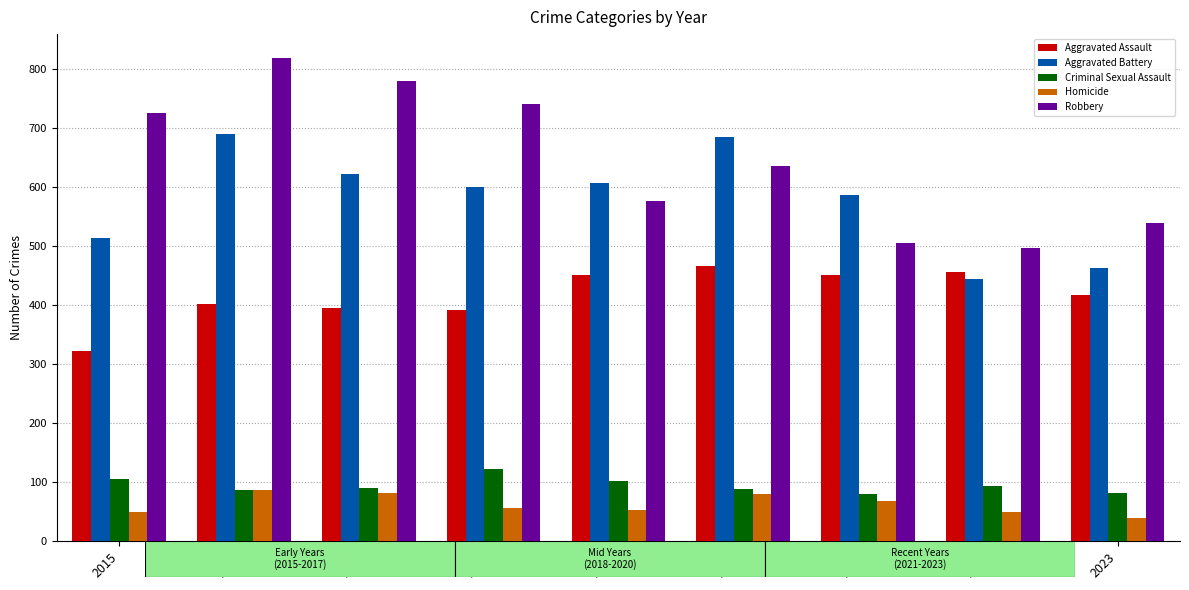

How many bars are there in total?

45